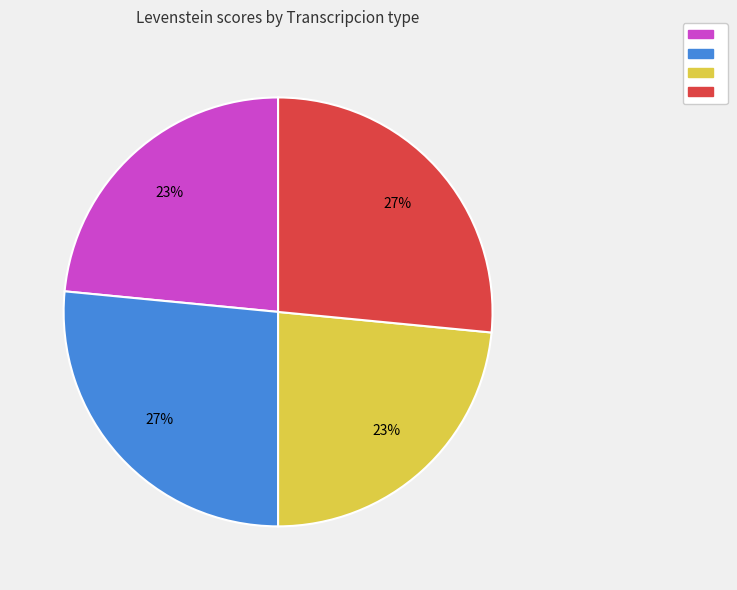

To the nearest percent, what is the average slice percentage?

25%